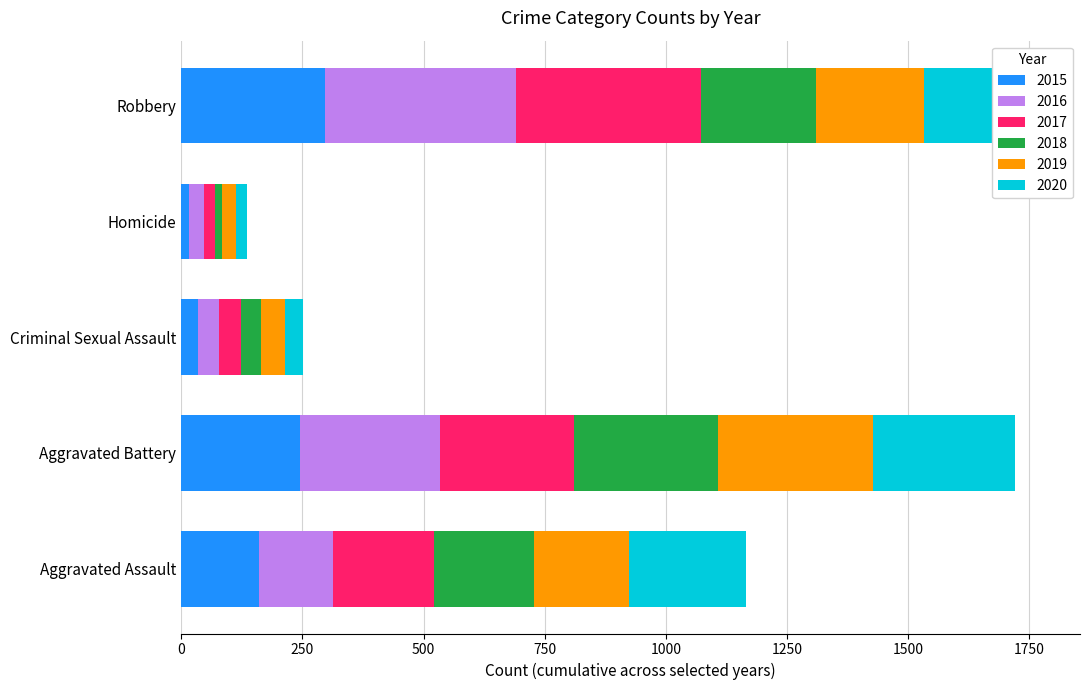

What is the total value across all series at Robbery?

1766